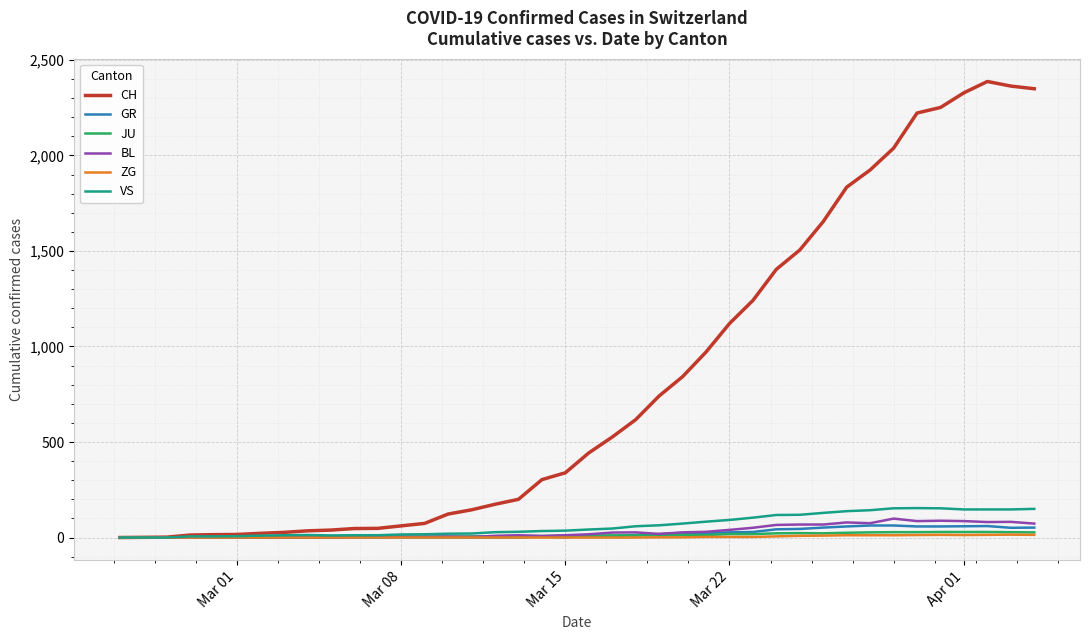

True or false: CH has more than 0 points higher than both neighbors.

True